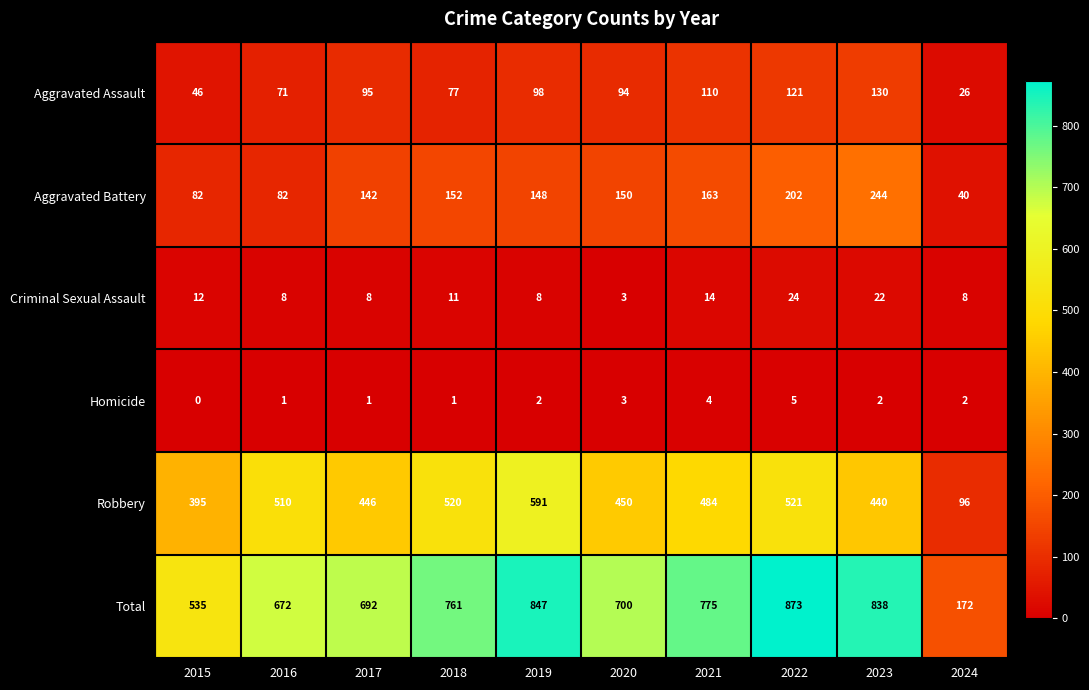

True or false: Aggravated Assault has a value of 77 at 2022.

False